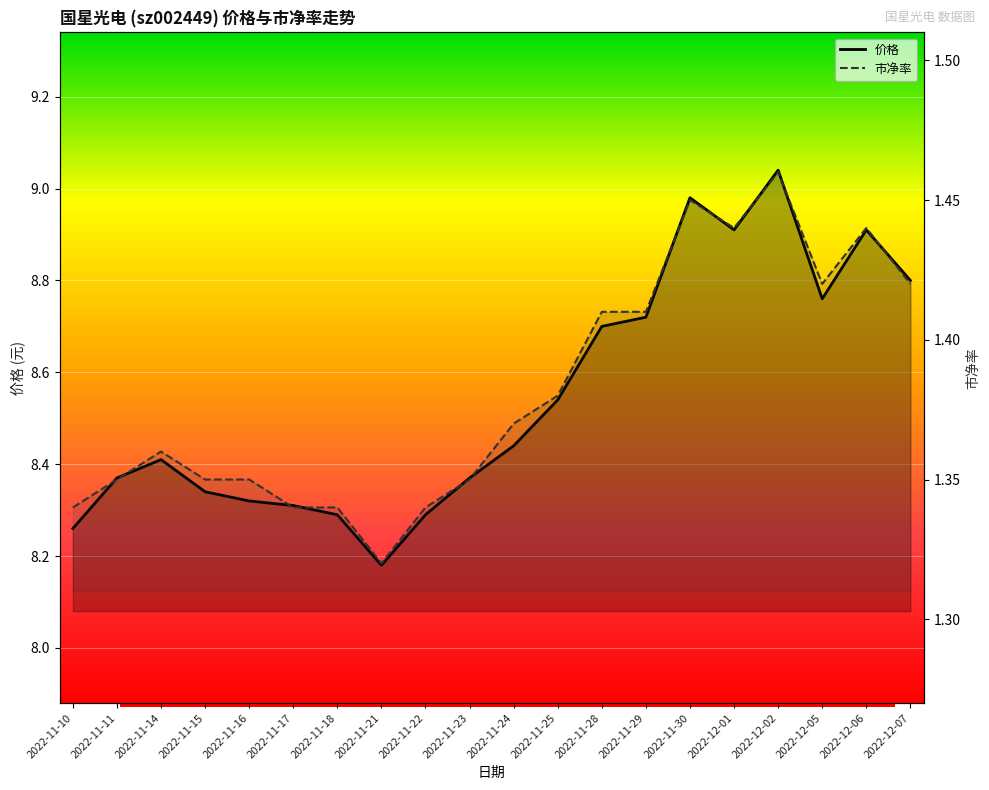

True or false: 市净率 has a value of 1.4 at 2022-11-16.

True